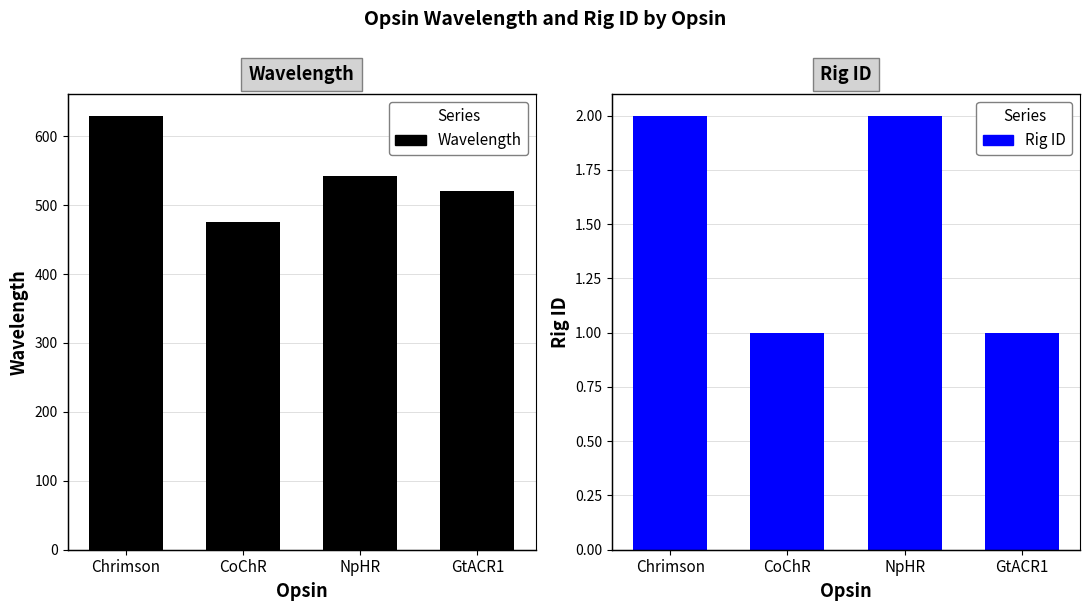

Which series changed the most between Chrimson and NpHR?

Wavelength